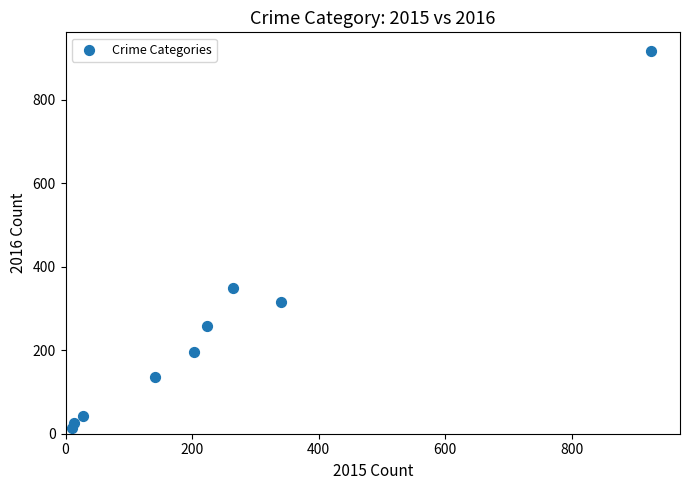

What is the range of X values (max minus min)?

915